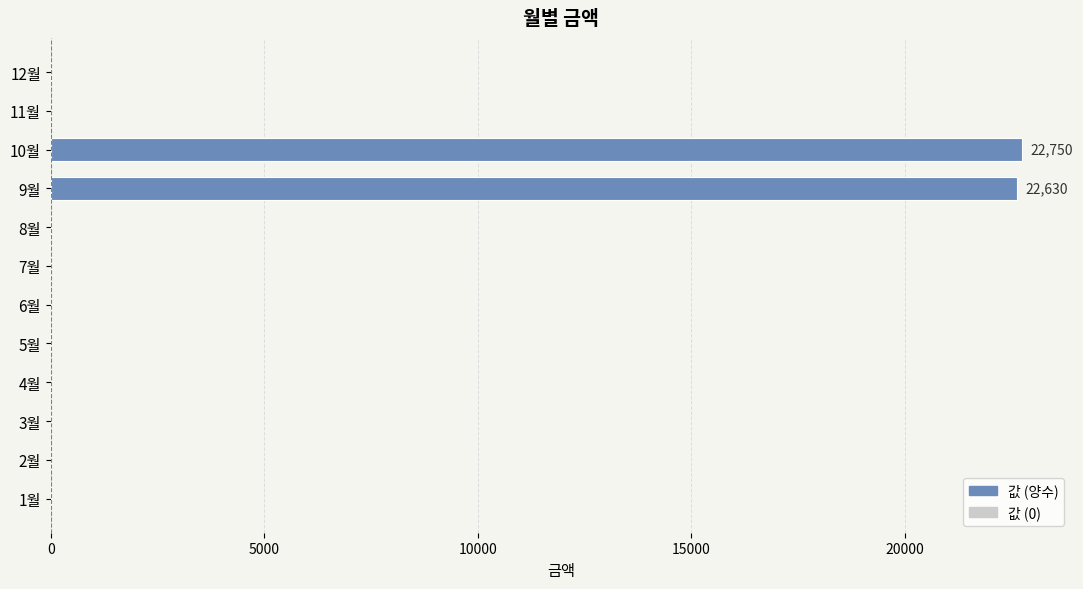

Is it true that the value at 5월 is -12643?

False